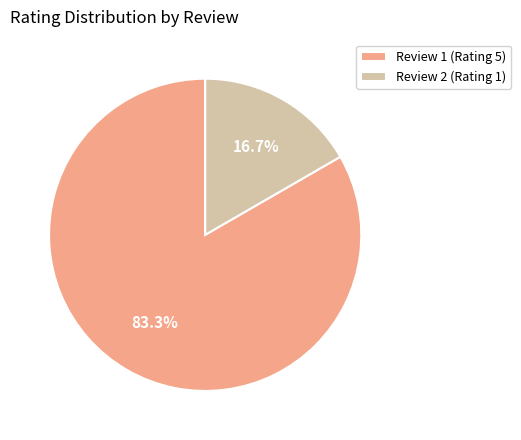

Count the number of slices in the pie.

2